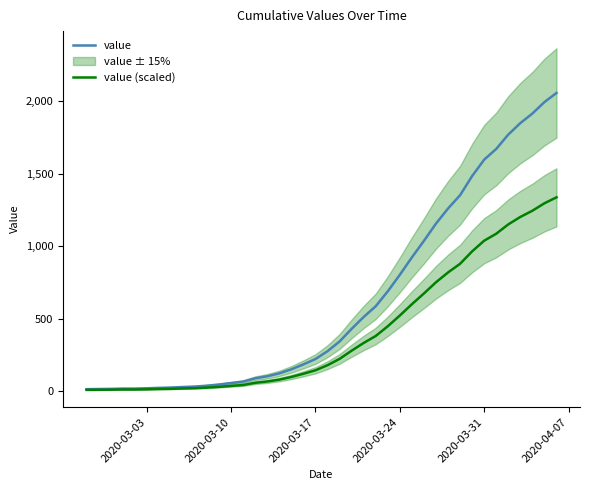

What is the sum of all value (scaled) values?

16245.5